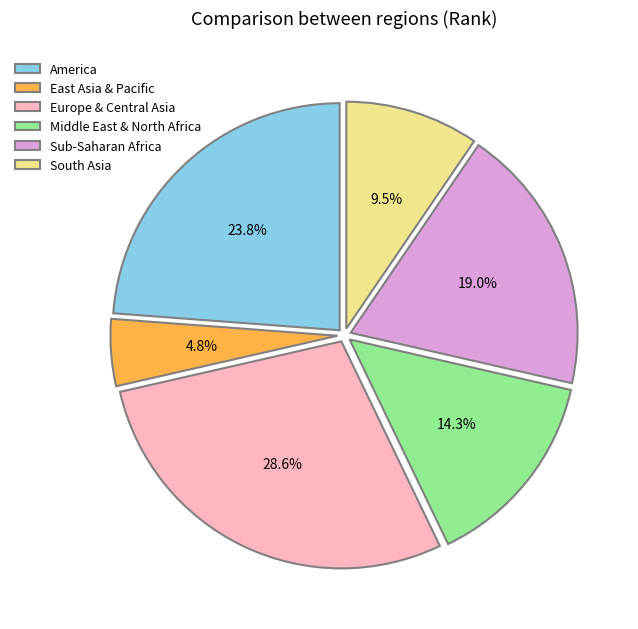

To the nearest percent, what is the average slice percentage?

17%